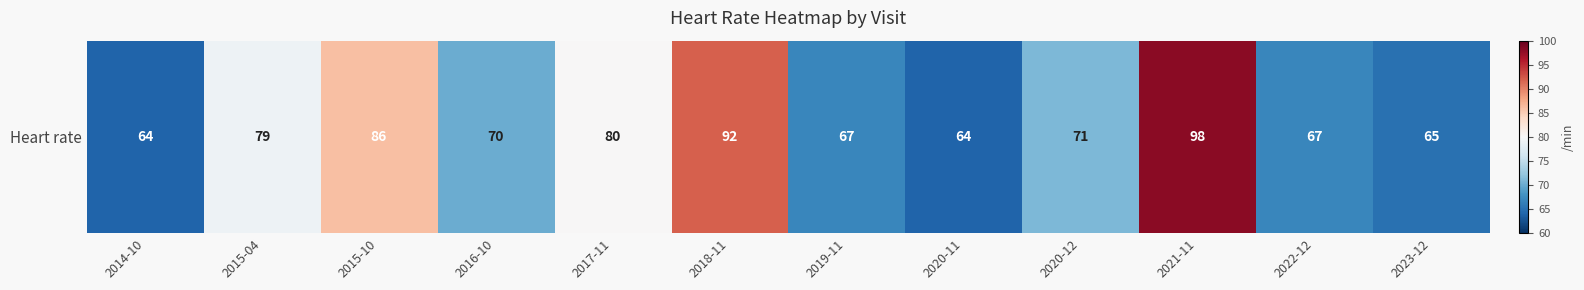

Count the number of data series in this chart.

1